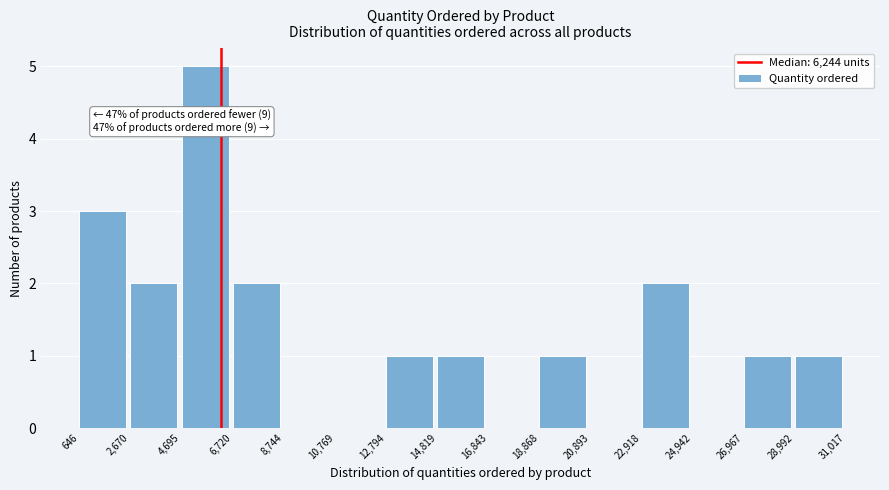

Which range on the x-axis has the tallest bar?

4,695 to 6,720